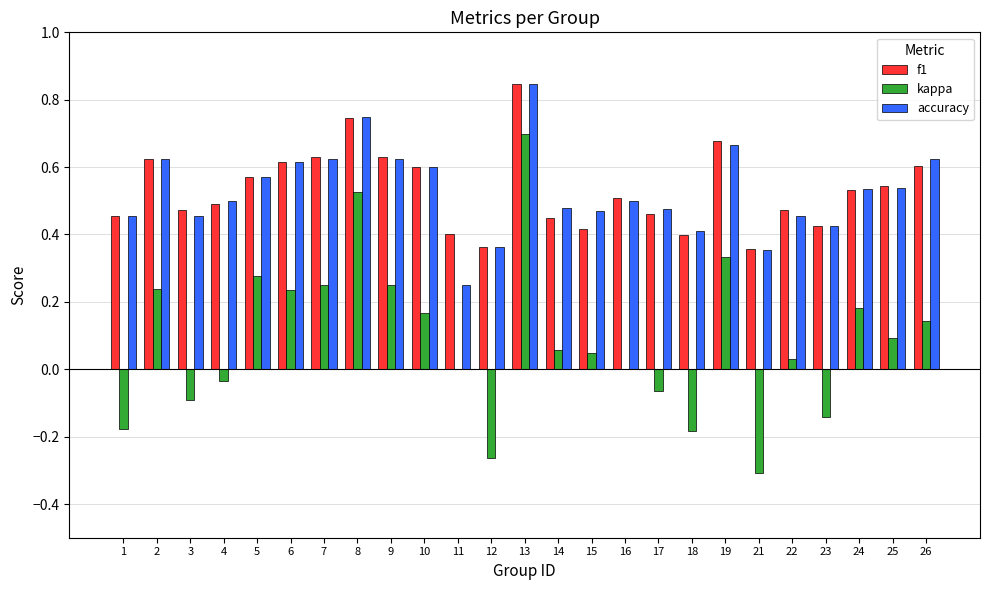

How many series are shown in this chart?

3